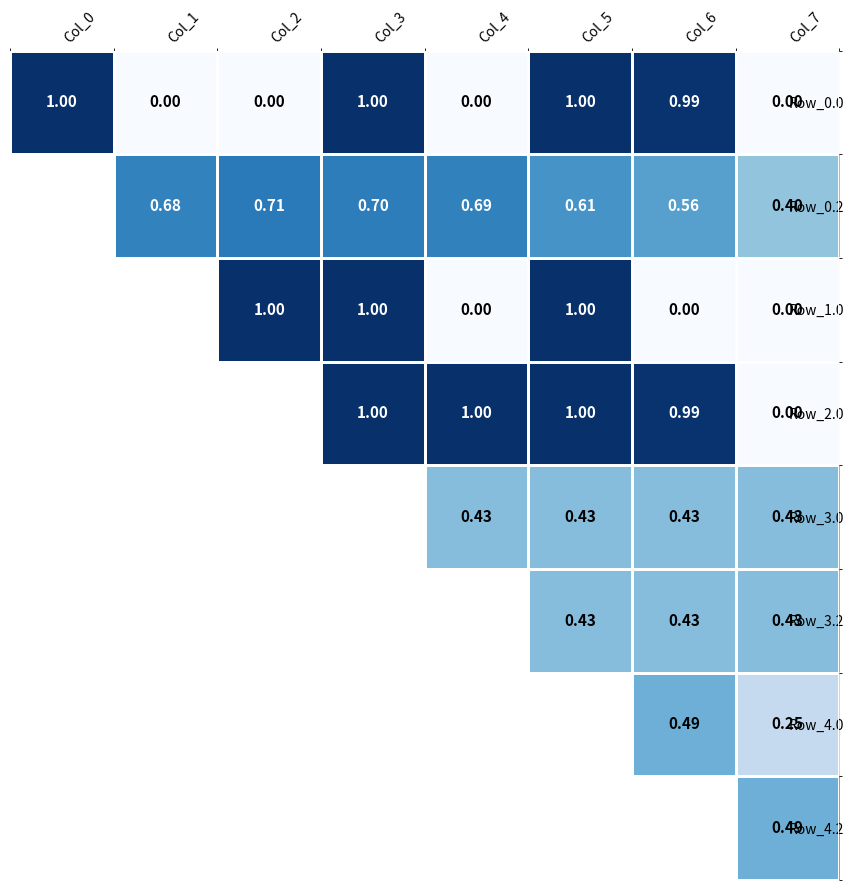

How many data points does each series have?

8